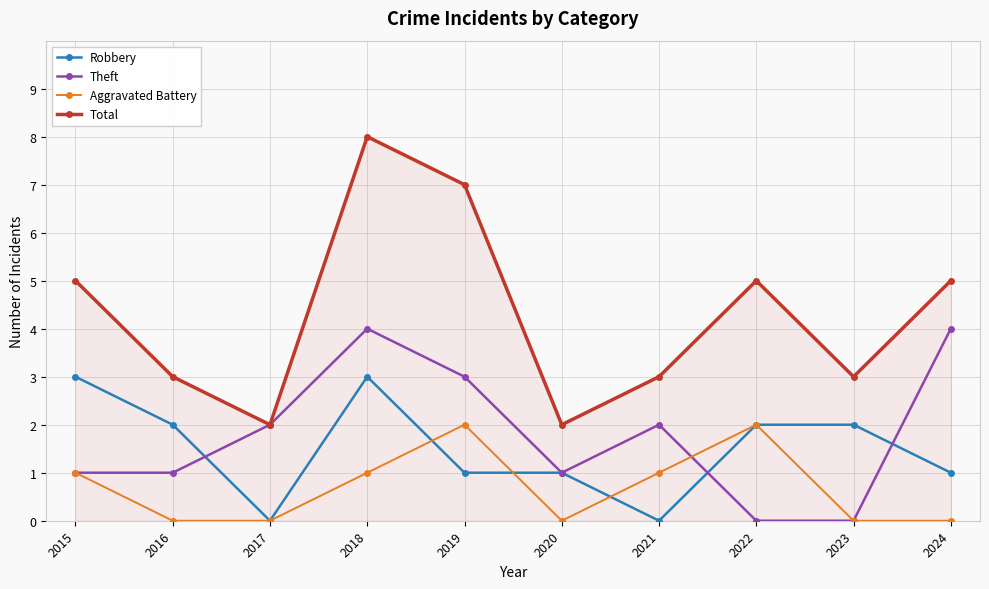

Which category has the highest value across all series?

2018